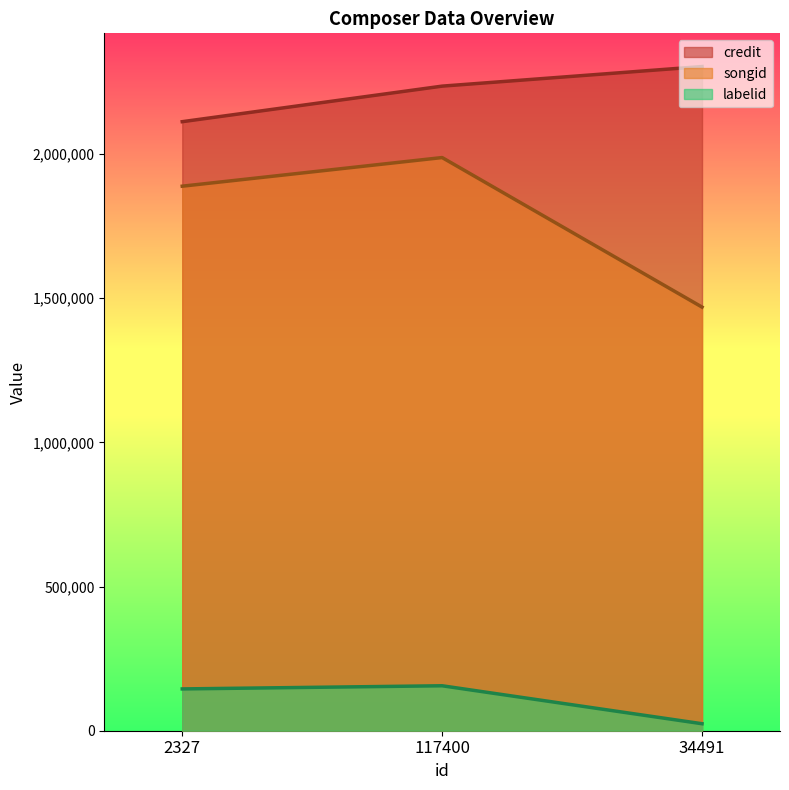

What is the label of the 2nd point from the left?

117400